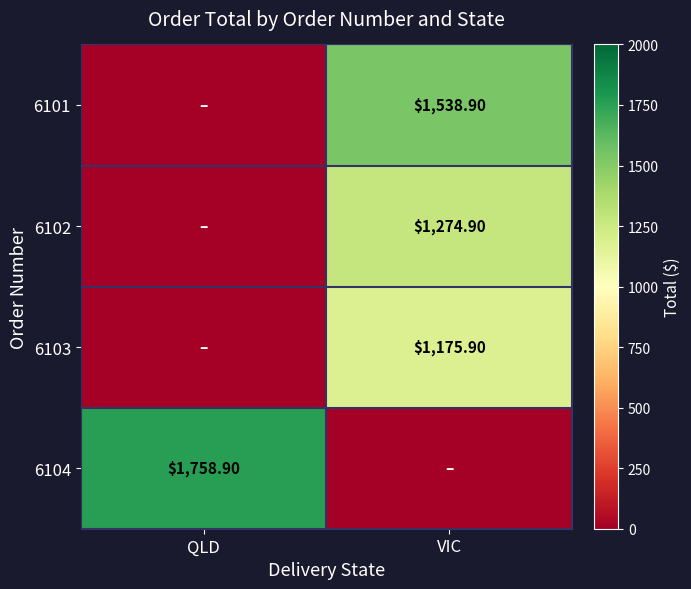

Is the value of 6102 at VIC greater than the value of 6103 at VIC?

Yes